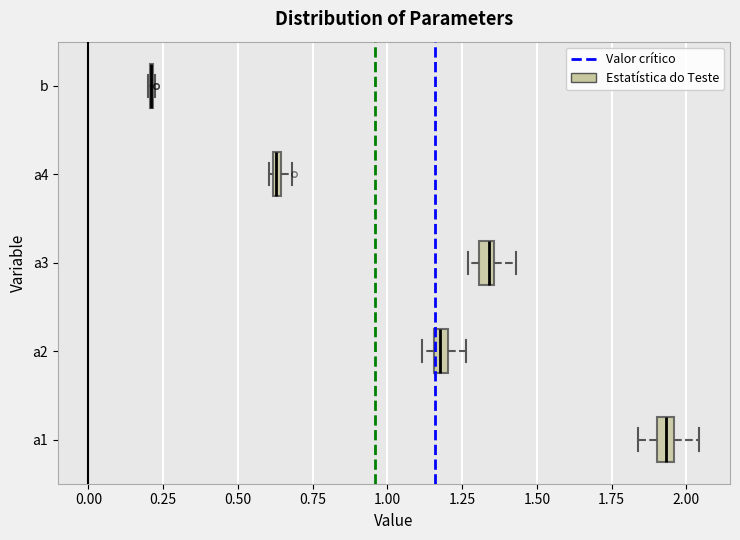

Where is the left edge of the box for a2 on the x-axis? The values are not printed on the chart, so give them approximately, as read against the axis.

1.15